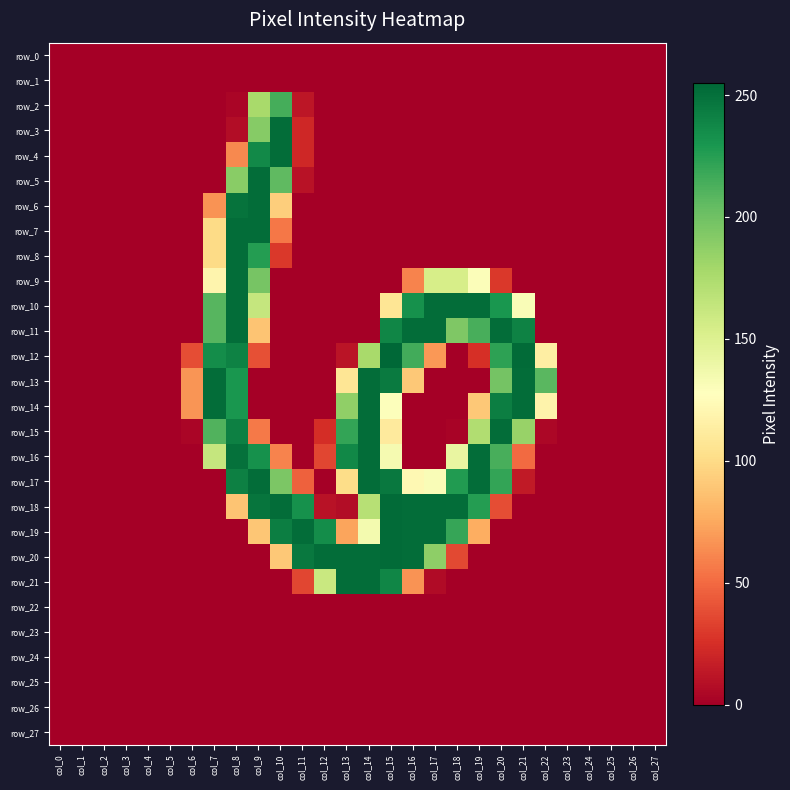

At how many categories does at least one series exceed 162?

16